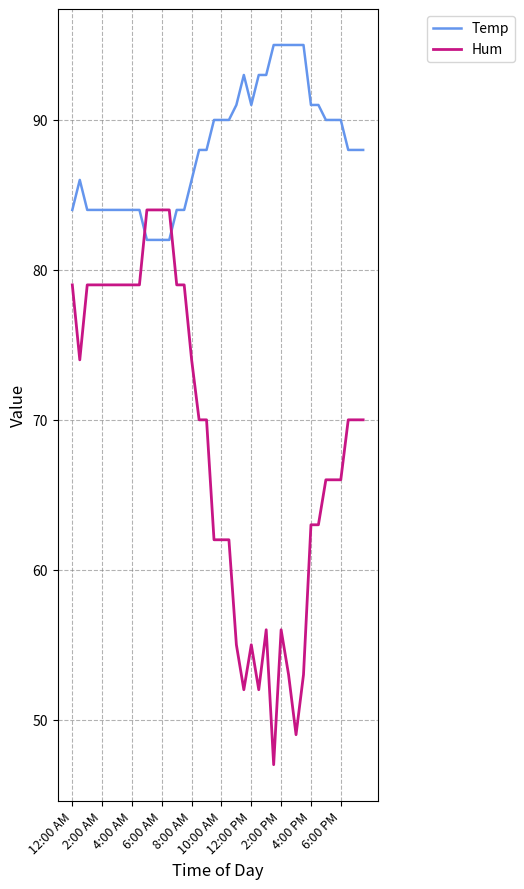

Which series has the largest total across all categories?

Temp